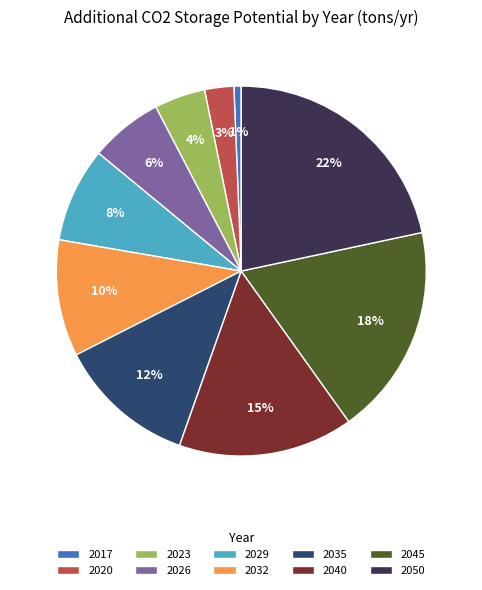

Approximately how many times larger is the value at 2040 compared to 2032?

1.5